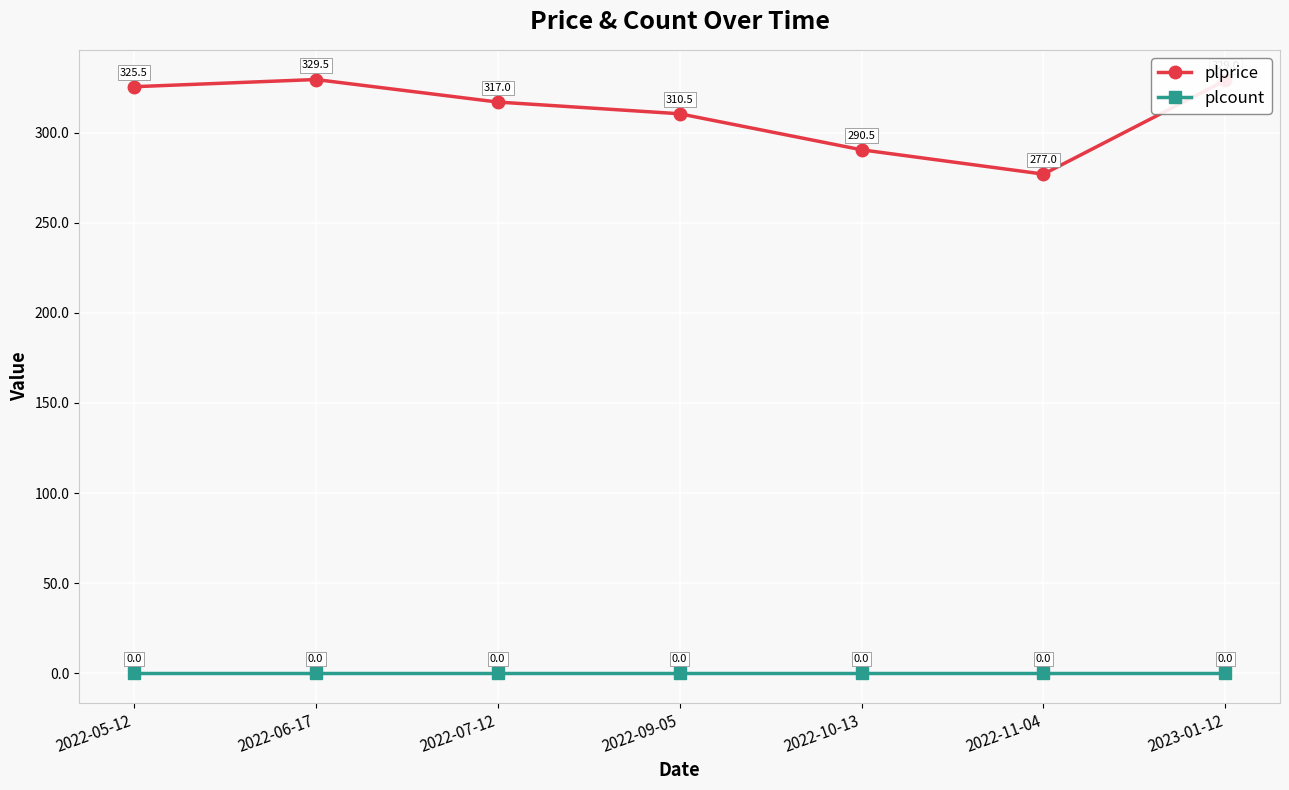

What is the difference between the plprice values at 2022-05-12 and 2022-11-04?

48.5